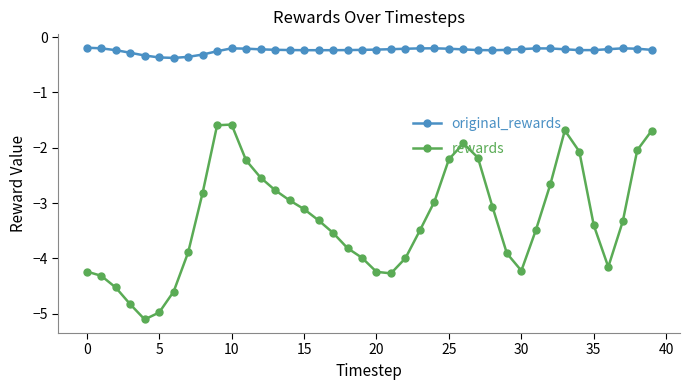

True or false: original_rewards and rewards intersect in this chart.

False